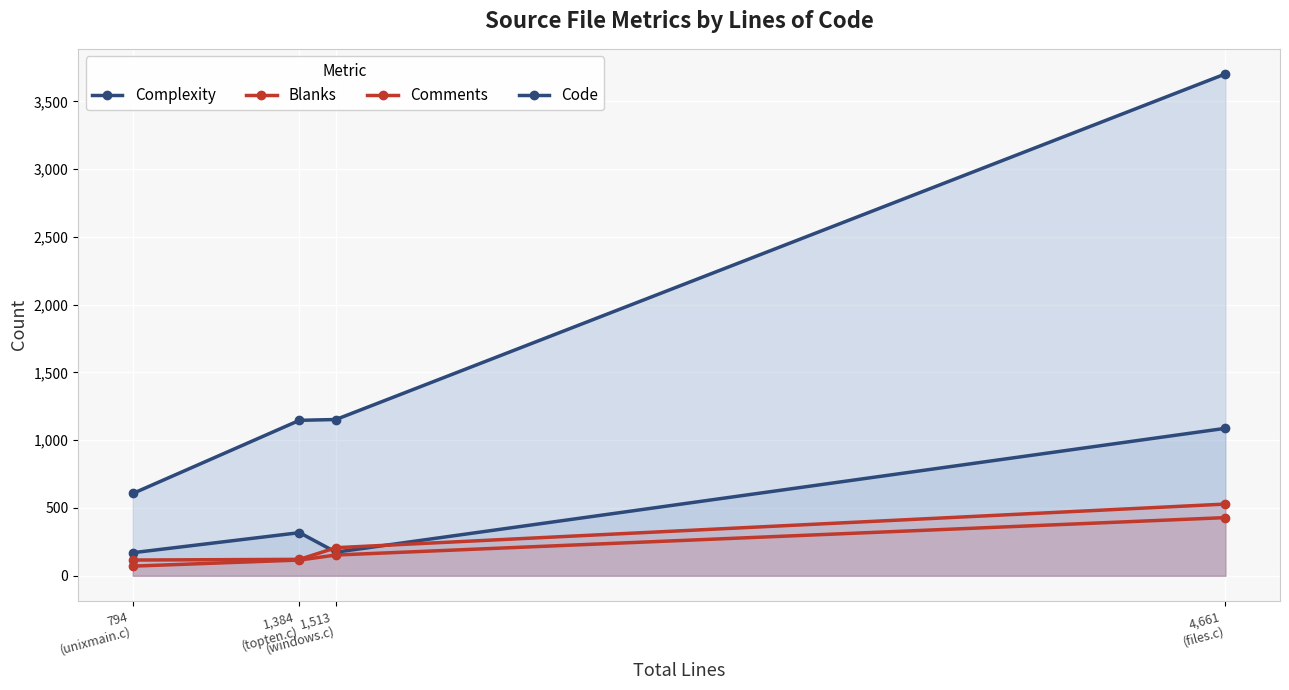

True or false: Comments and Blanks cross at least once.

False